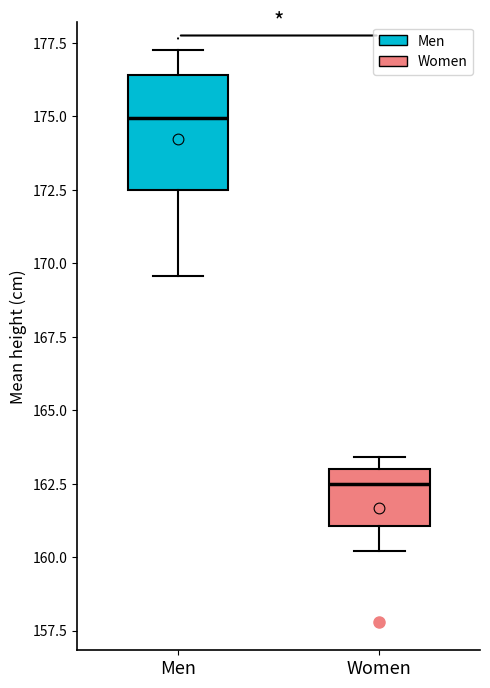

Reading left to right, read every box against the y-axis: the position of its median line, the range the box covers, and the ends of its whiskers. The values are not printed on the chart, so give them approximately, as read against the axis.

Men: median 175.0, box 172.5 to 176.5, whiskers 169.5 to 177.0
Women: median 162.5, box 161.0 to 163.0, whiskers 160.0 to 163.5